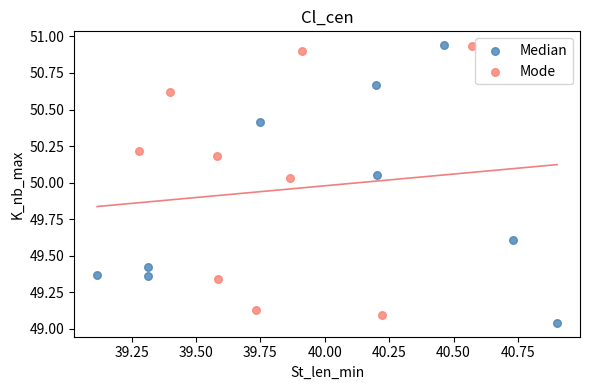

Which series has the widest spread of Y values?

Median